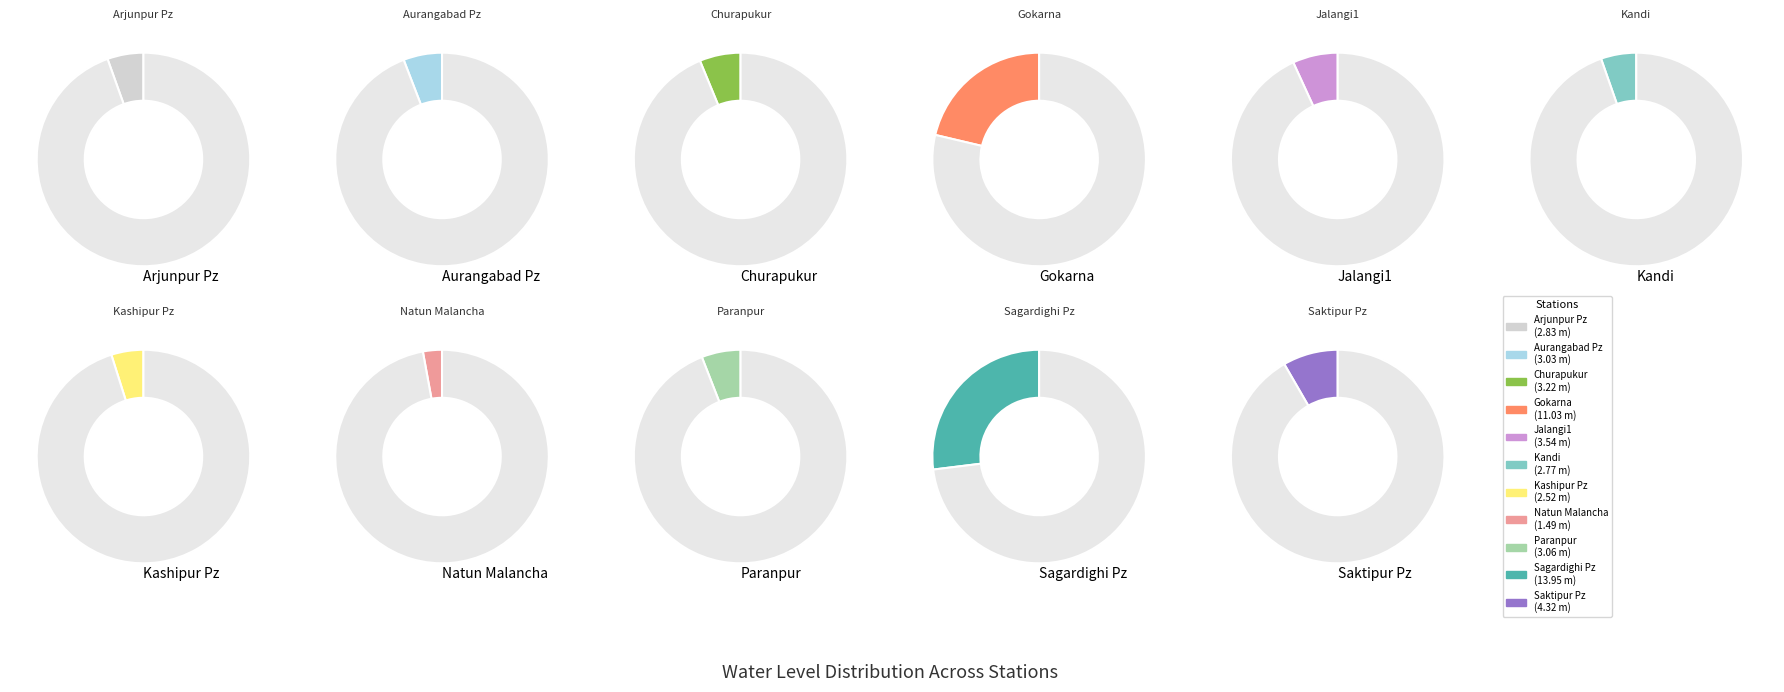

True or false: Aurangabad Pz accounts for 6% of the total.

True